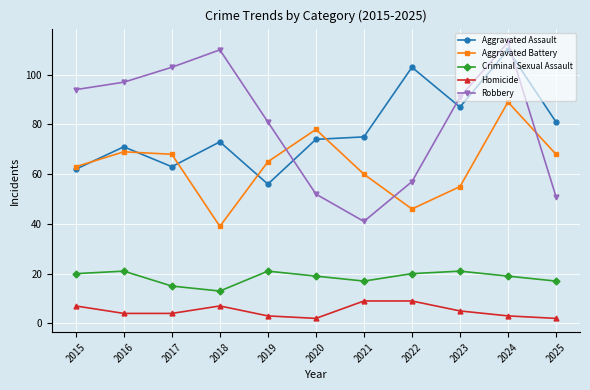

What is the greatest value displayed?

113